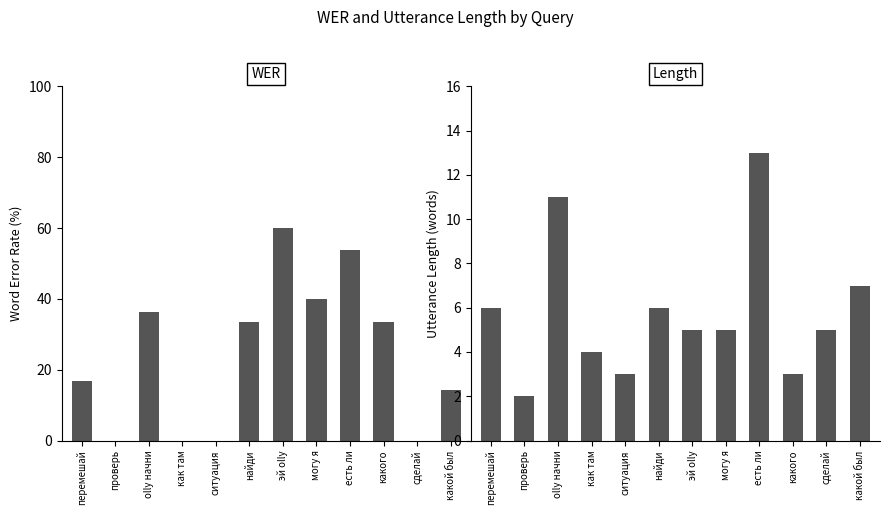

Where does the WER series first go above 33?

olly начни